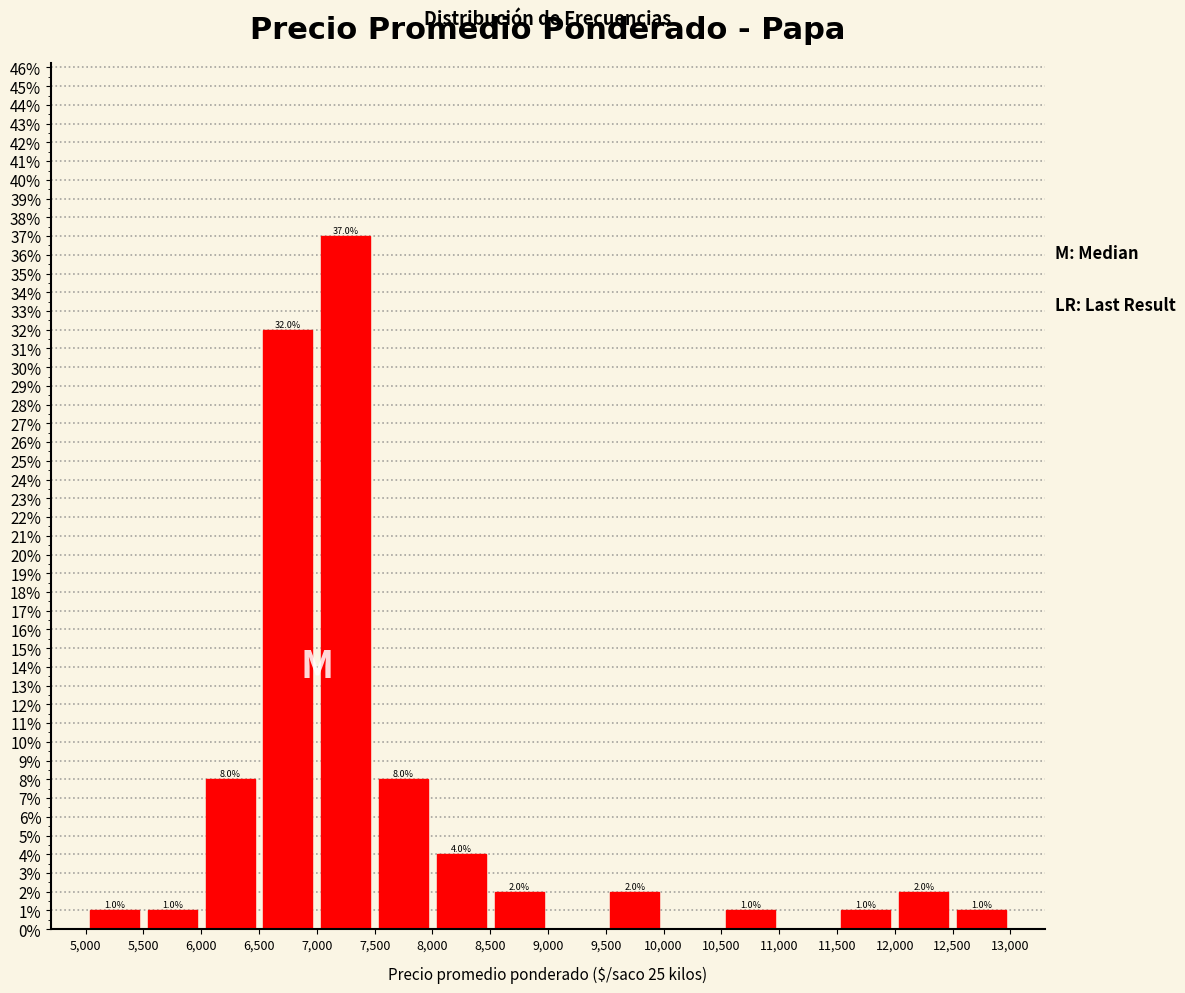

Over which range of the x-axis is the bar tallest?

7,000 to 7,500